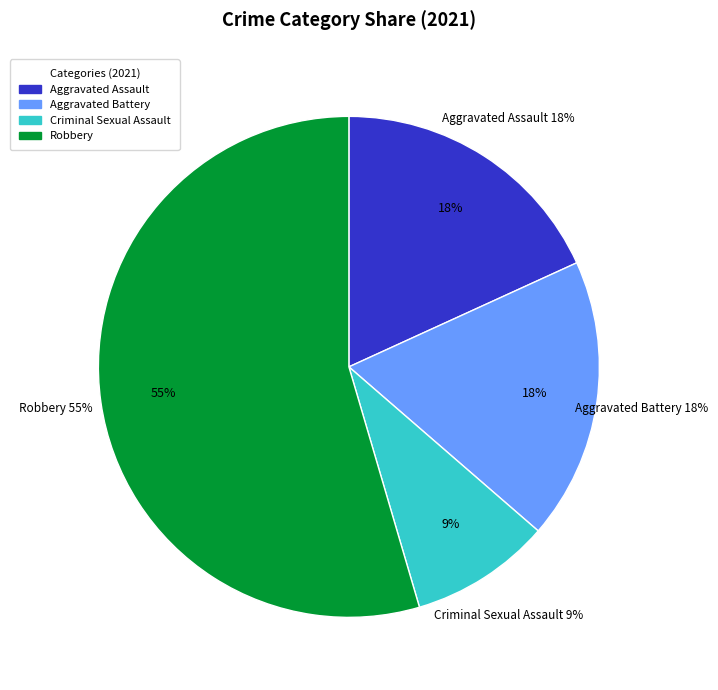

To the nearest percent, what percentage of the pie is Aggravated Assault?

18%